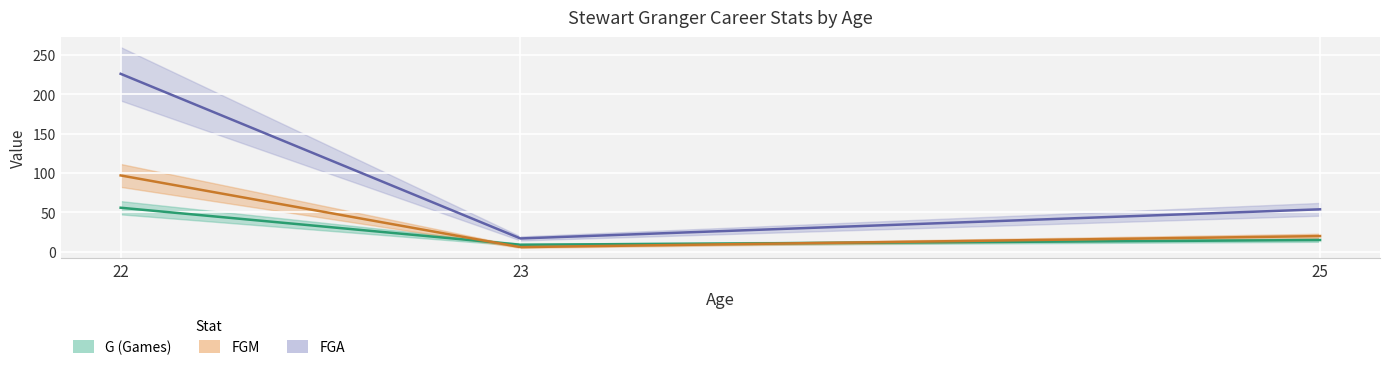

Reading left to right, what are all the values shown in this chart?

G: 22=56	23=9	25=15
MIN: 22=97	23=6	25=20
MINPG: 22=226	23=17	25=54